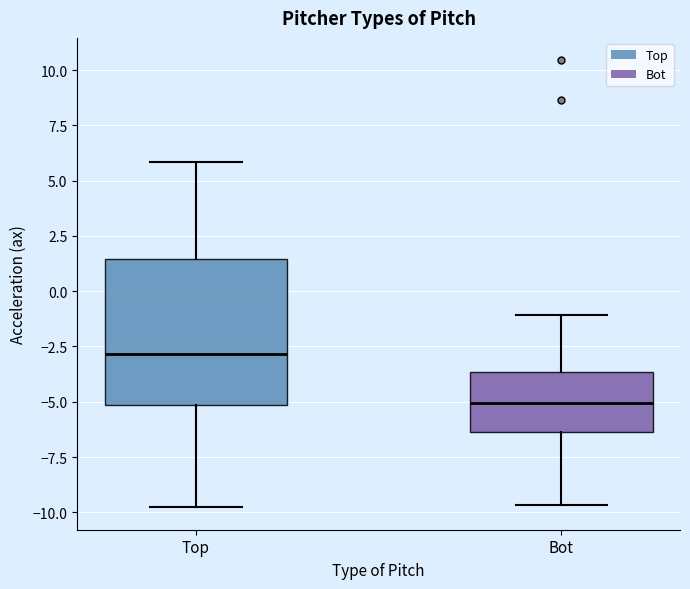

Reading left to right, read every box against the y-axis: the position of its median line, the range the box covers, and the ends of its whiskers. The values are not printed on the chart, so give them approximately, as read against the axis.

Top: median -3.0, box -5.0 to 1.5, whiskers -10.0 to 6.0
Bot: median -5.0, box -6.5 to -3.5, whiskers -9.5 to -1.0